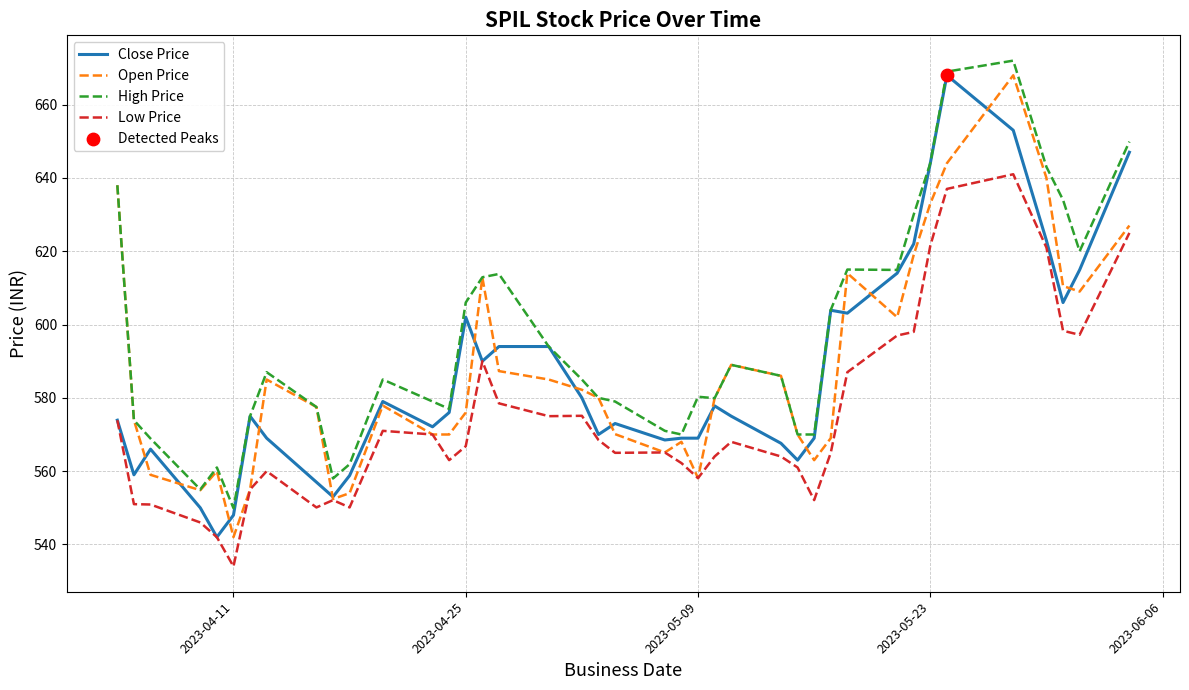

What is the highest value of the Close Price series?

668.0